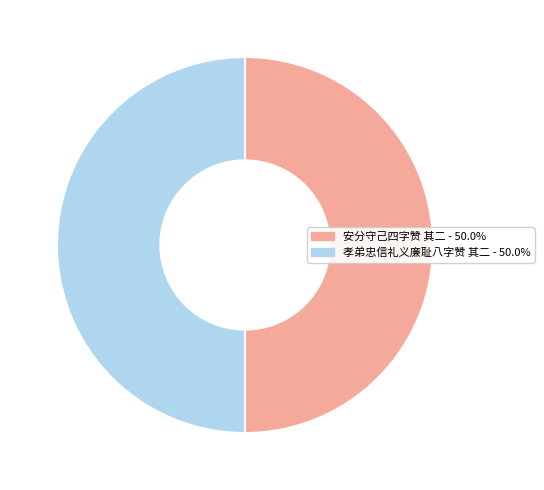

Is it true that 安分守己四字赞 其二 is 50% of the pie?

True